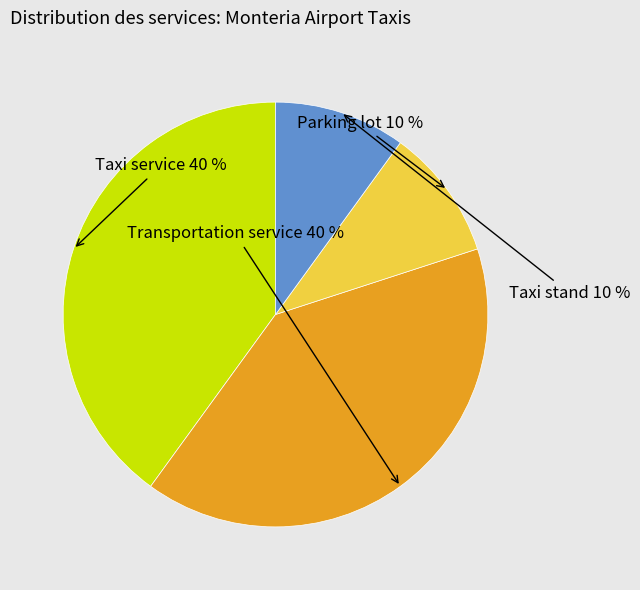

Does any single category account for the majority?

No